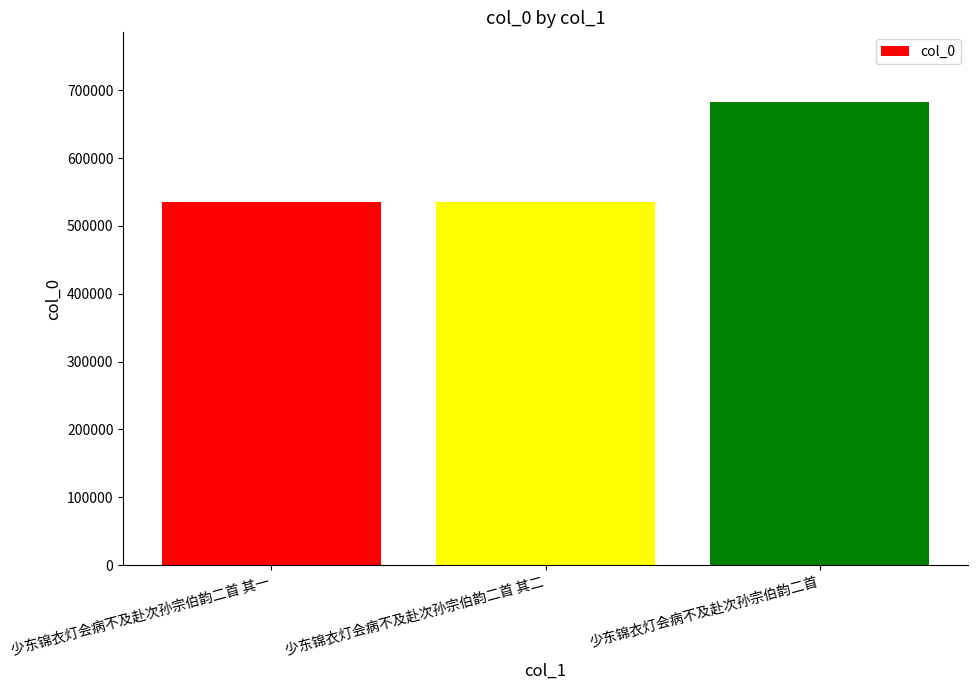

What is the difference between the maximum and minimum values?

147846